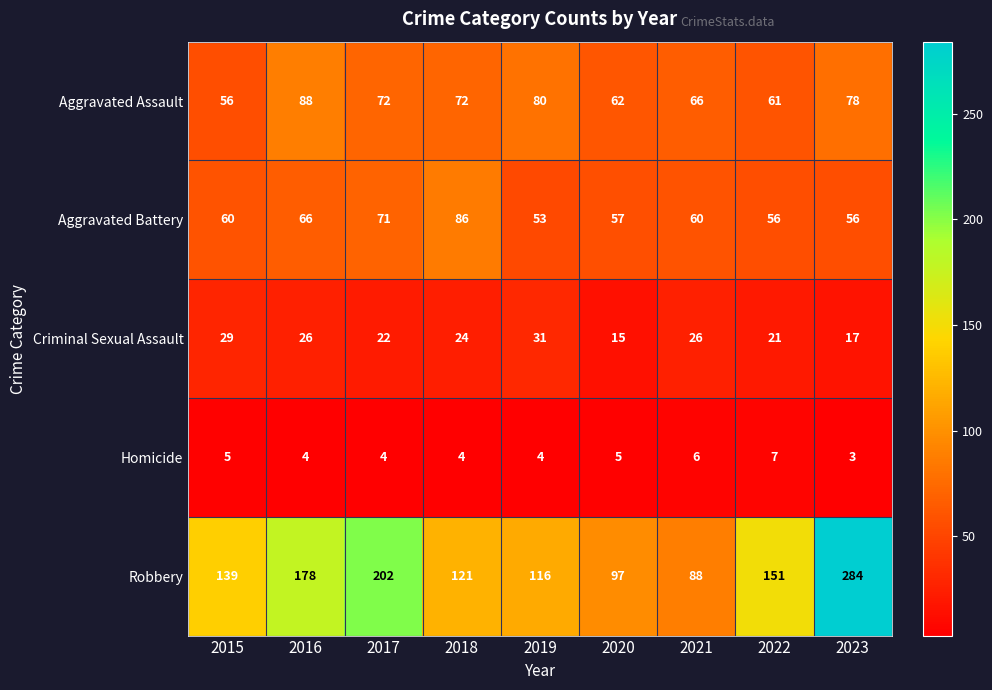

At 2023, list the series in order from largest to smallest.

Robbery, Aggravated Assault, Aggravated Battery, Criminal Sexual Assault, Homicide